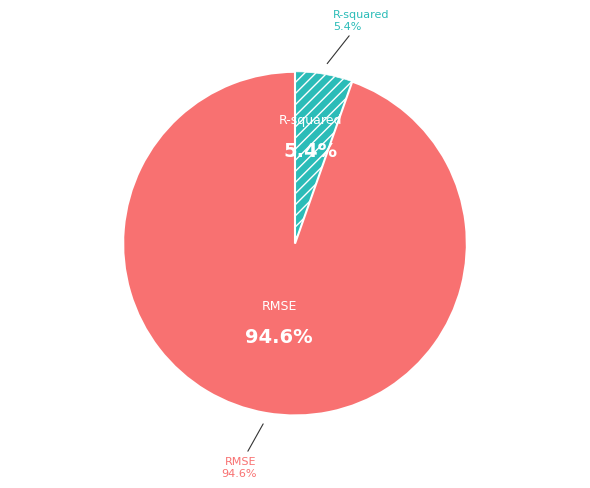

What percentage is NOT represented by R-squared?

94.6%